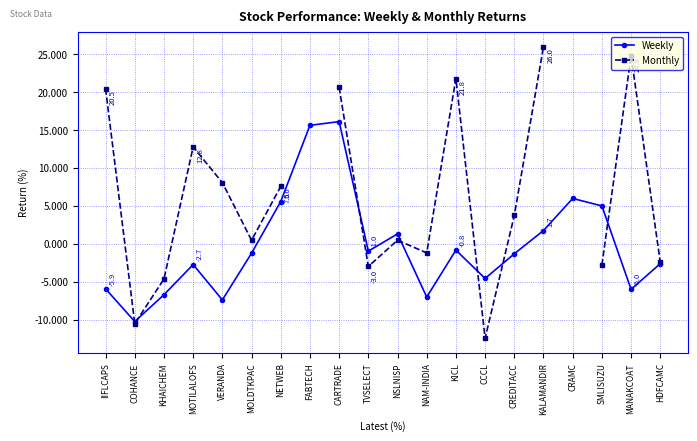

Where is the first local maximum for Monthly?

MOTILALOFS